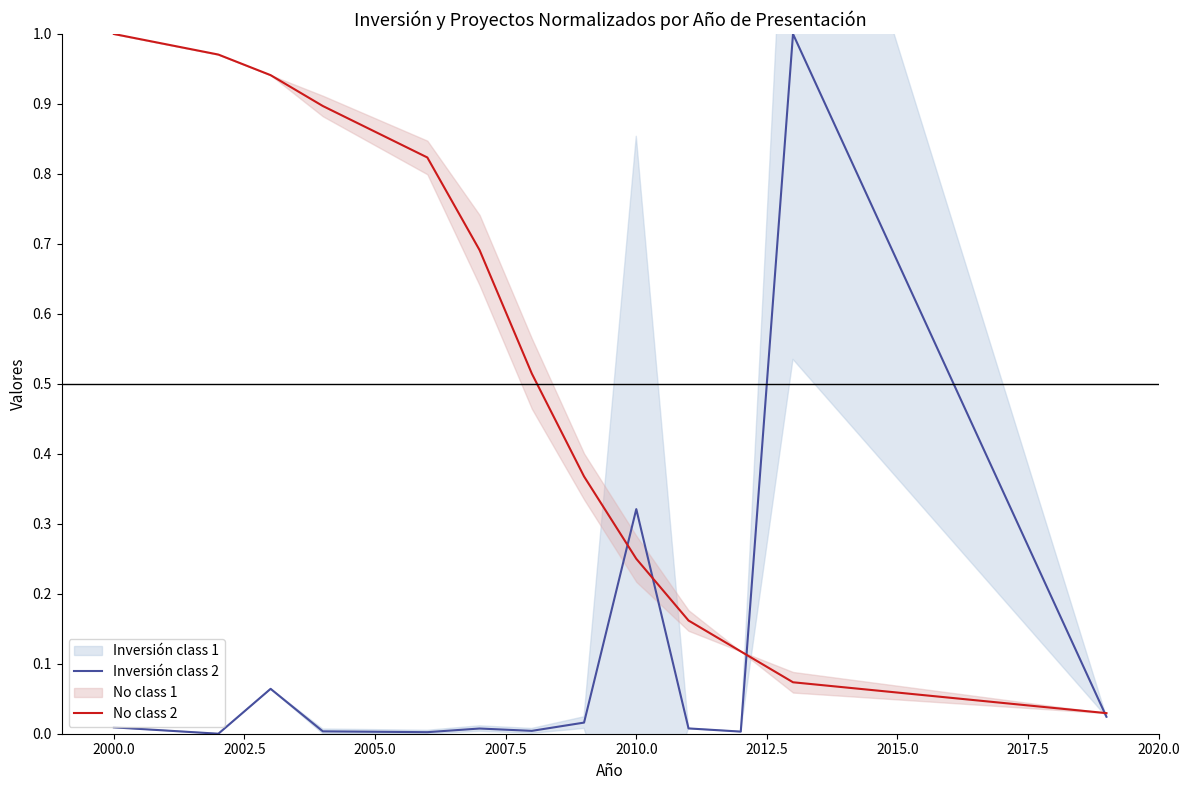

List the series in order of their overall mean, lowest first.

Inversión class 2, No class 2